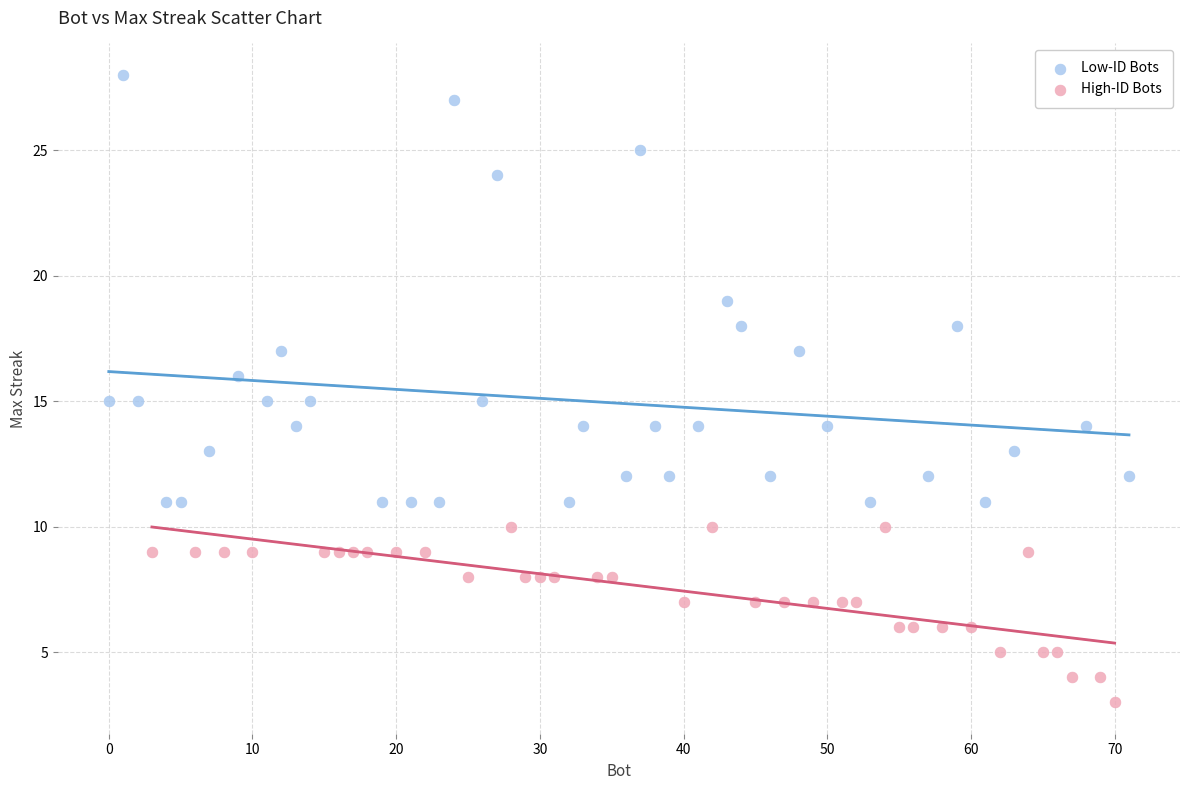

Which series reaches the maximum Y coordinate?

Low-ID Bots